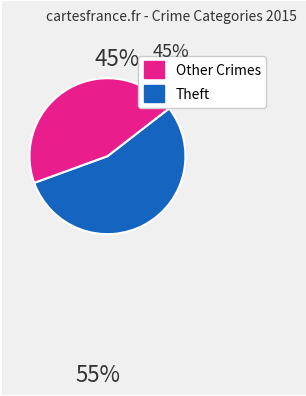

Does any single category account for the majority?

Yes